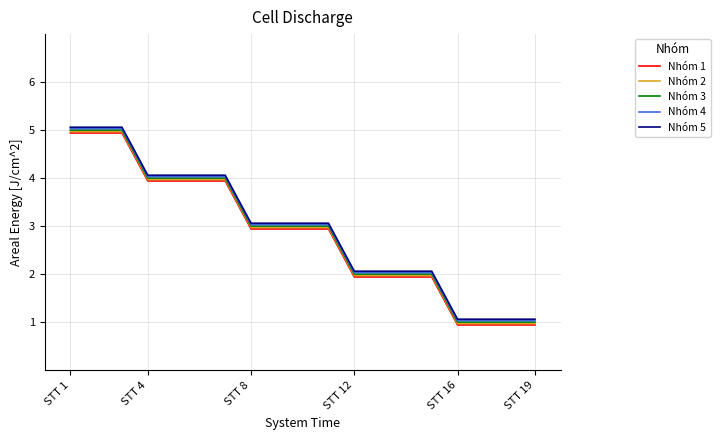

True or false: Nhóm 2 and Nhóm 5 intersect in this chart.

False